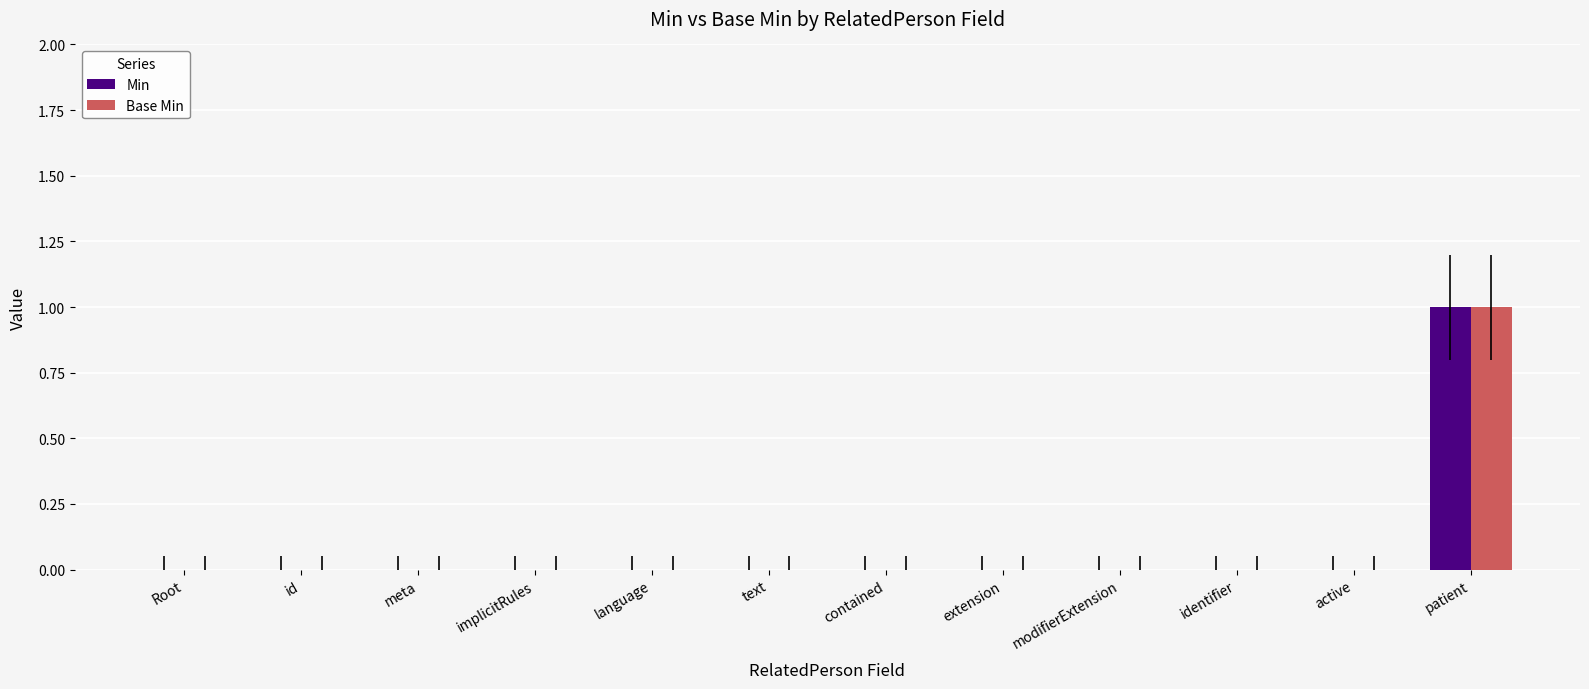

What is the sum of all Base Min values?

1